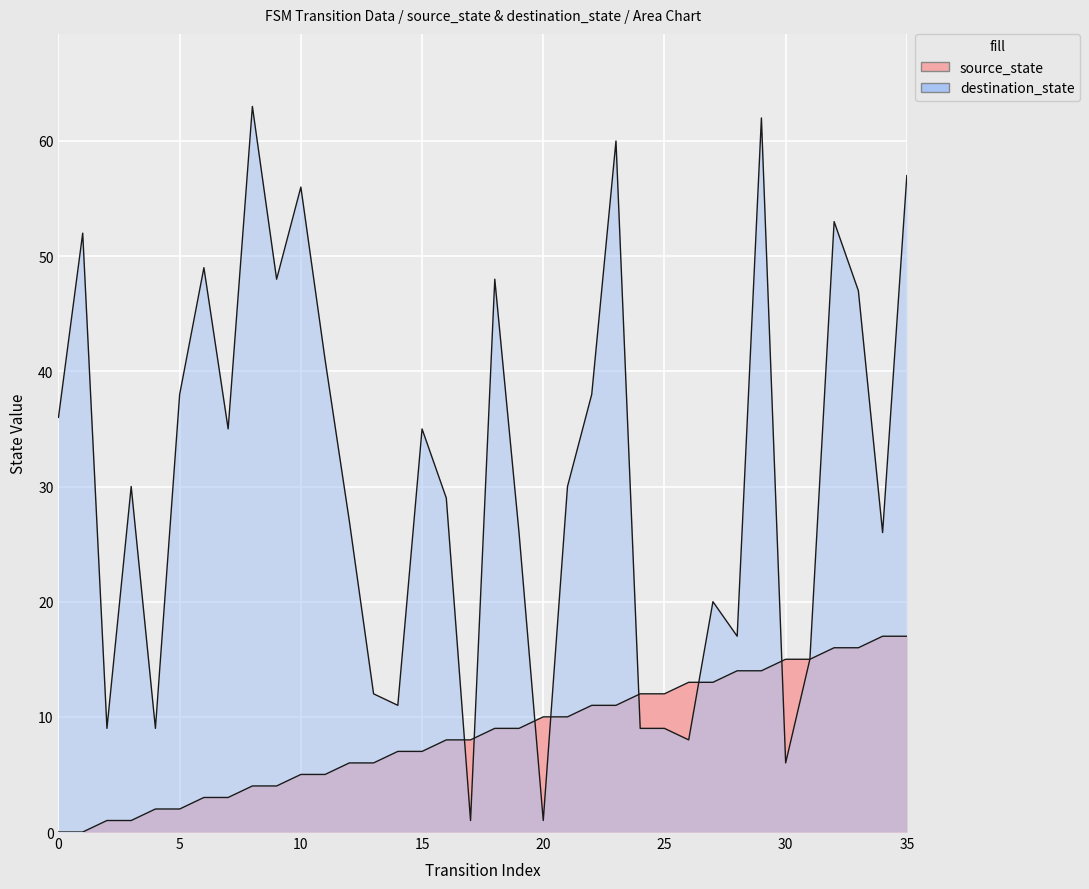

Reading left to right, transcribe all the data shown in this chart.

source_state: 0	0	1	1	2	2	3	3	4	4	5	5	6	6	7	7	8	8	9	9	10	10	11	11	12	12	13	13	14	14	15	15	16	16	17	17
destination_state: 36	52	9	30	9	38	49	35	63	48	56	41	27	12	11	35	29	1	48	26	1	30	38	60	9	9	8	20	17	62	6	15	53	47	26	57